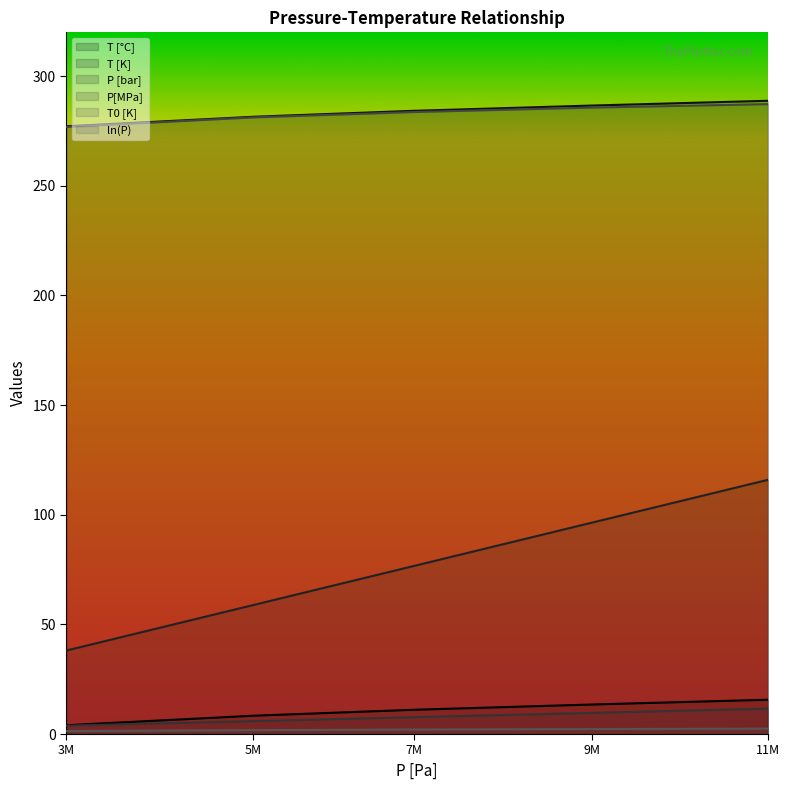

Between 5883000 and 7662000, which series saw the biggest shift?

P [bar]